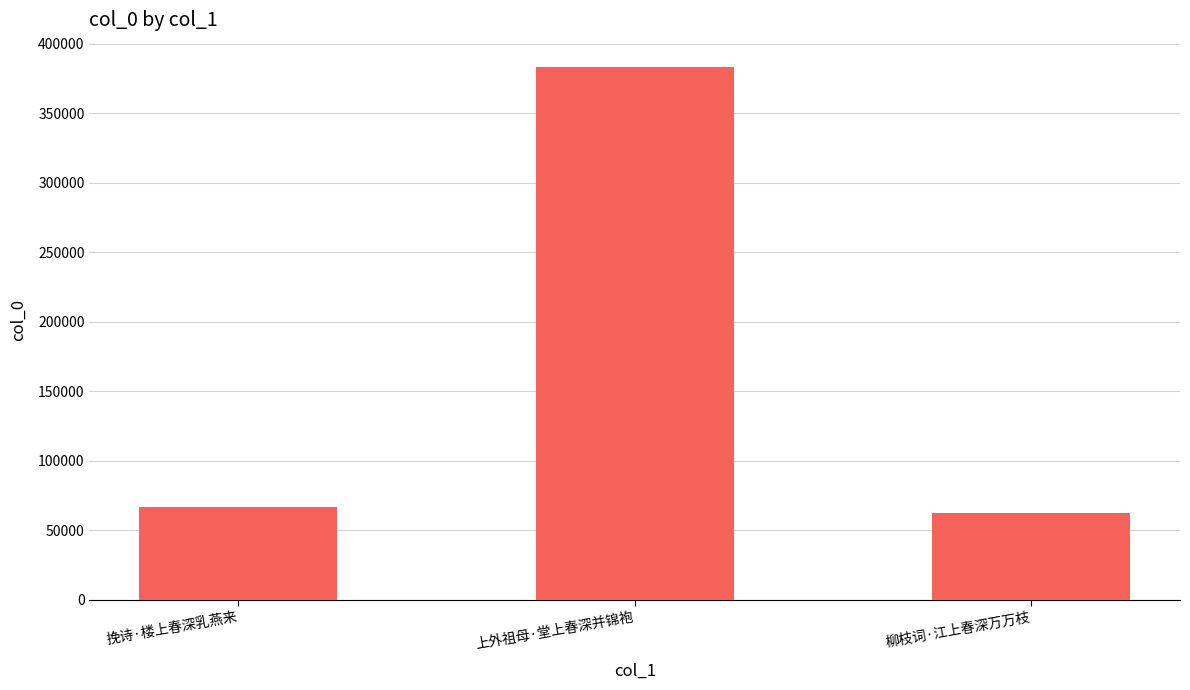

What is the approximate value at 柳枝词·江上春深万万枝?

62179